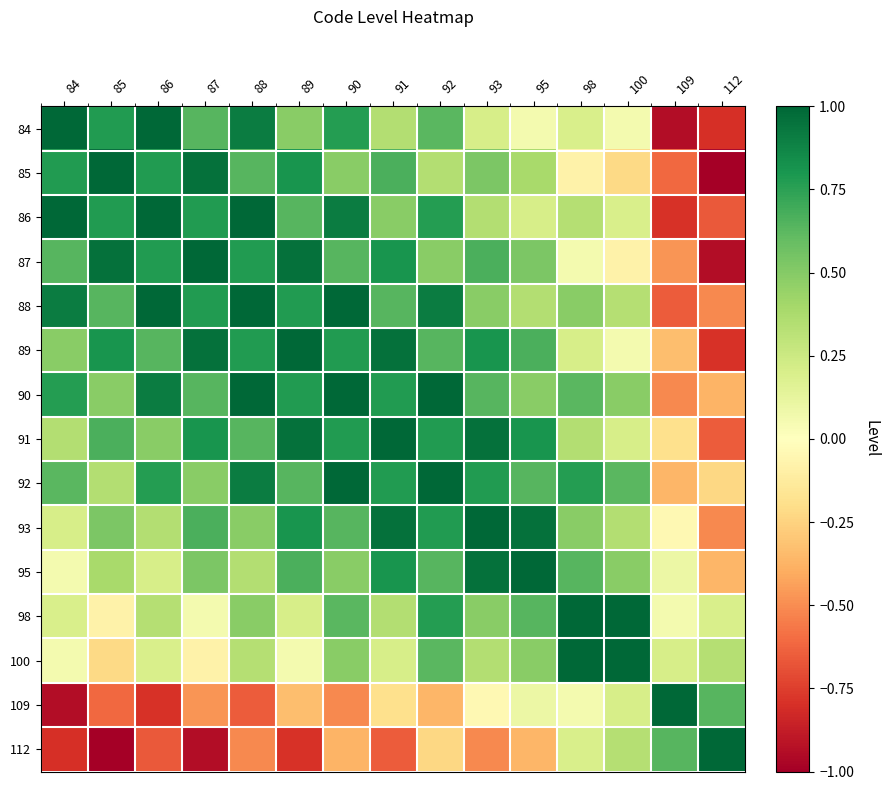

Between 85 and 112, which series saw the biggest shift?

85